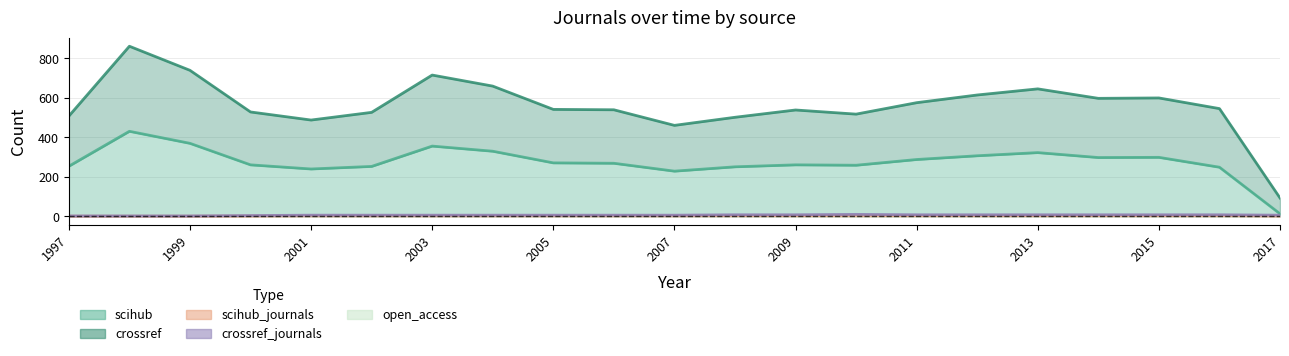

What is the value of the scihub point at the 19th from the left?

299